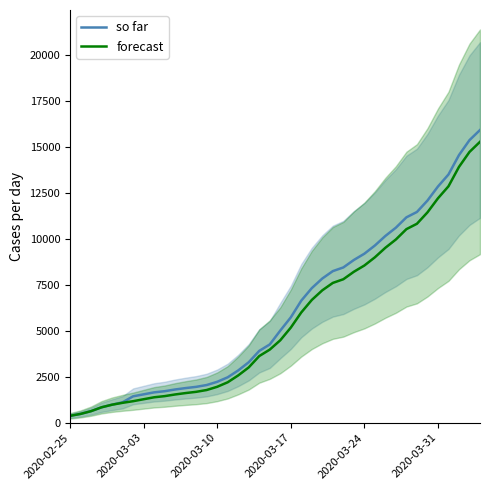

The value of forecast at 2020-03-17 is 5174. True or false?

True